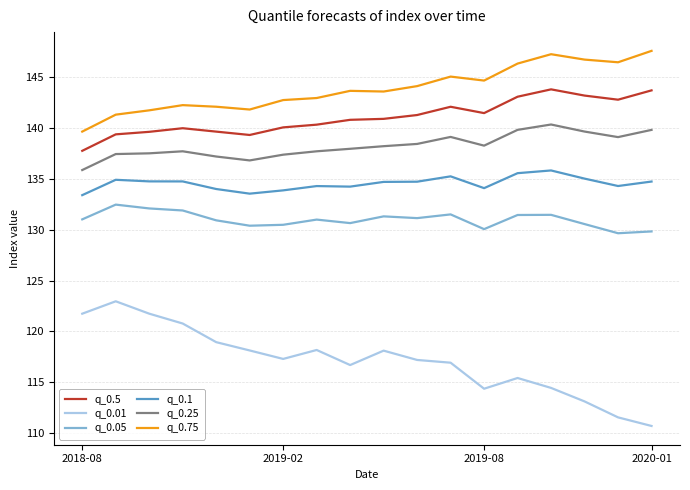

True or false: q_0.1 and q_0.25 cross at least once.

False